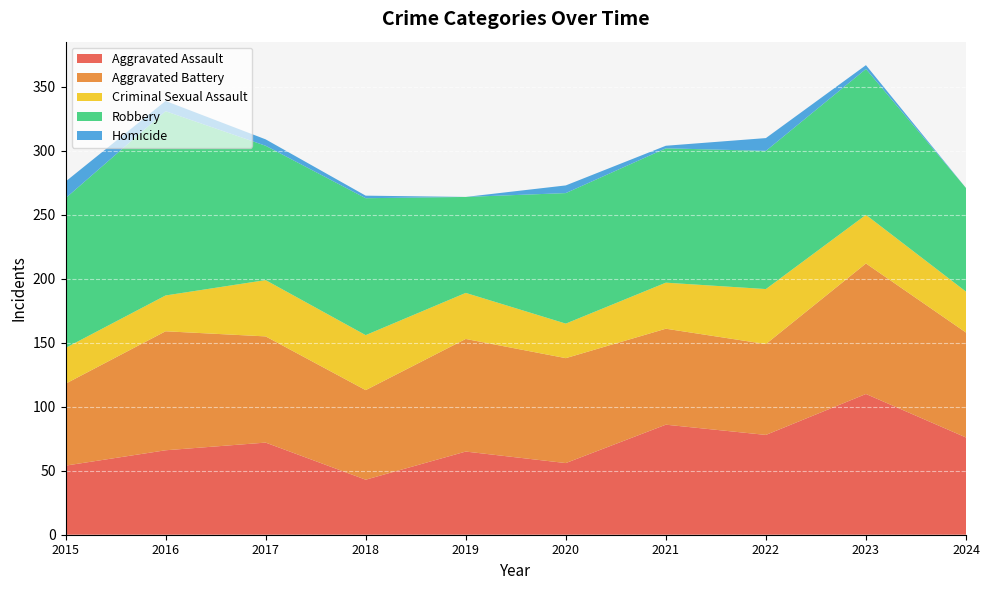

What are all the series names shown in the legend?

Aggravated Assault, Aggravated Battery, Criminal Sexual Assault, Robbery, Homicide